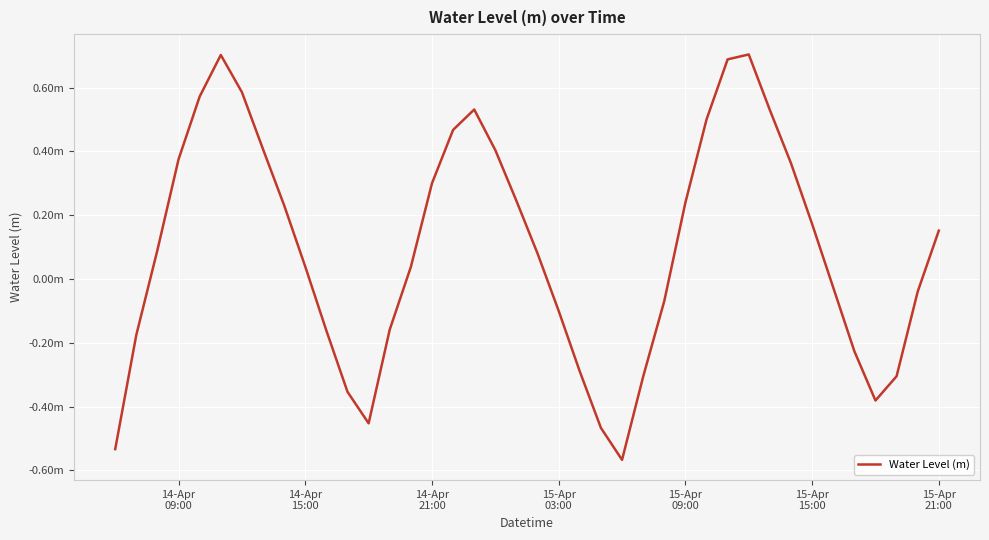

Reading left to right, transcribe all the data shown in this chart.

-0.5	-0.2	0.1	0.4	0.6	0.7	0.6	0.4	0.2	0.0	-0.2	-0.4	-0.5	-0.2	0.0	0.3	0.5	0.5	0.4	0.2	0.1	-0.1	-0.3	-0.5	-0.6	-0.3	-0.1	0.2	0.5	0.7	0.7	0.5	0.4	0.2	-0.0	-0.2	-0.4	-0.3	-0.0	0.2